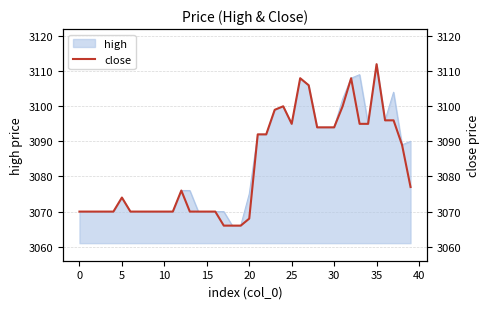

What is the label of the 12th point from the left?

11